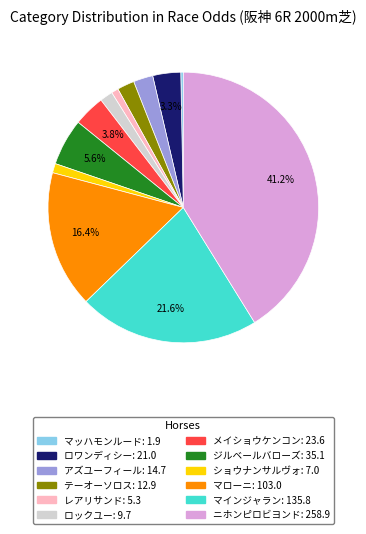

Does any single category account for the majority?

No